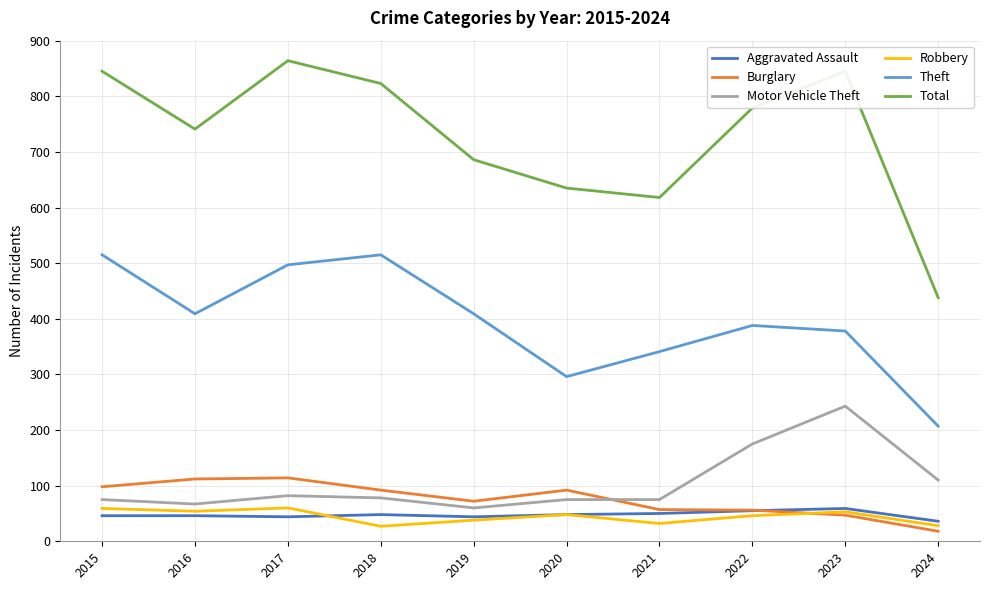

Read the Aggravated Assault value at 2019, to the nearest 5.

45